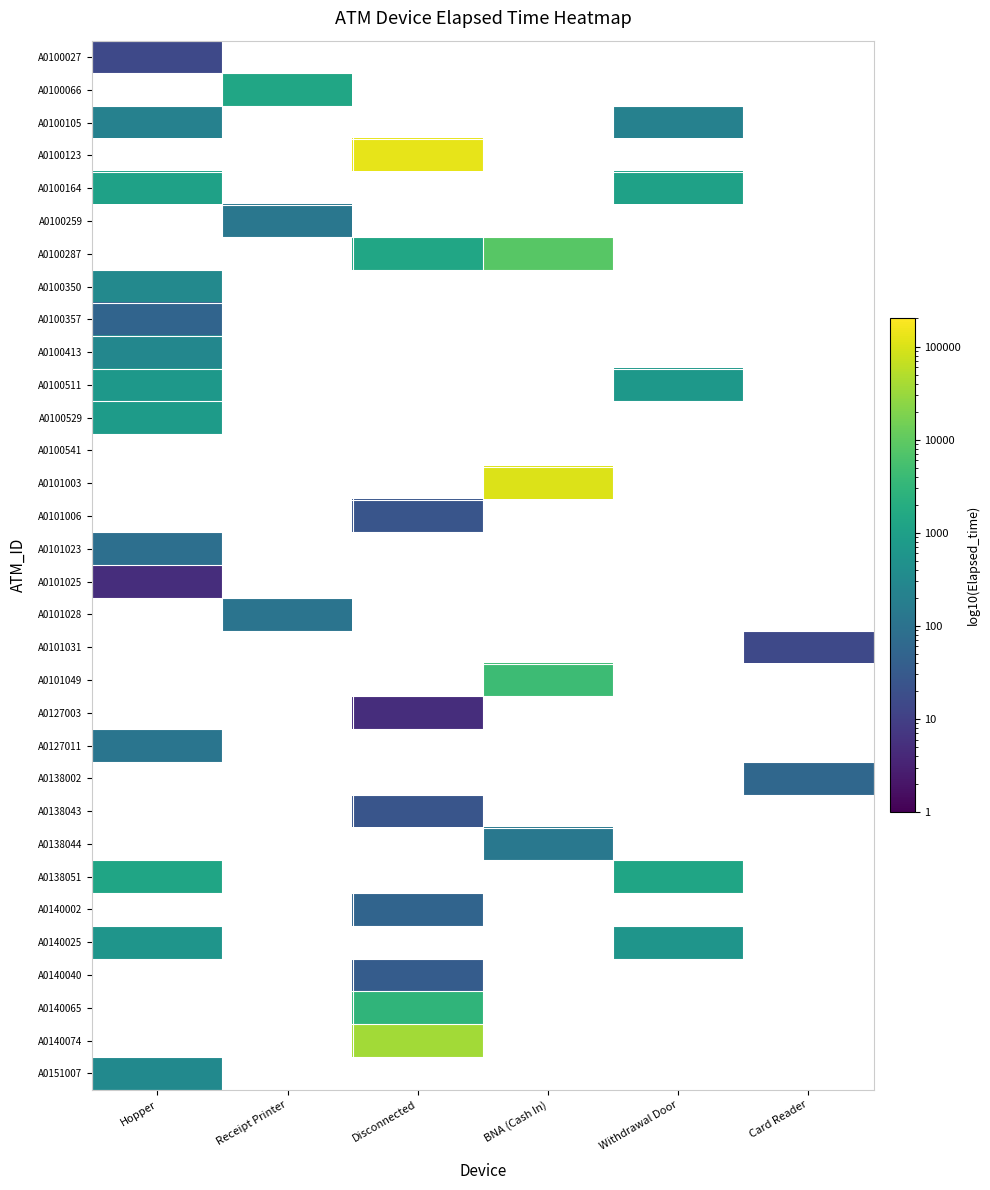

What is the maximum value shown in the chart?

126595.0